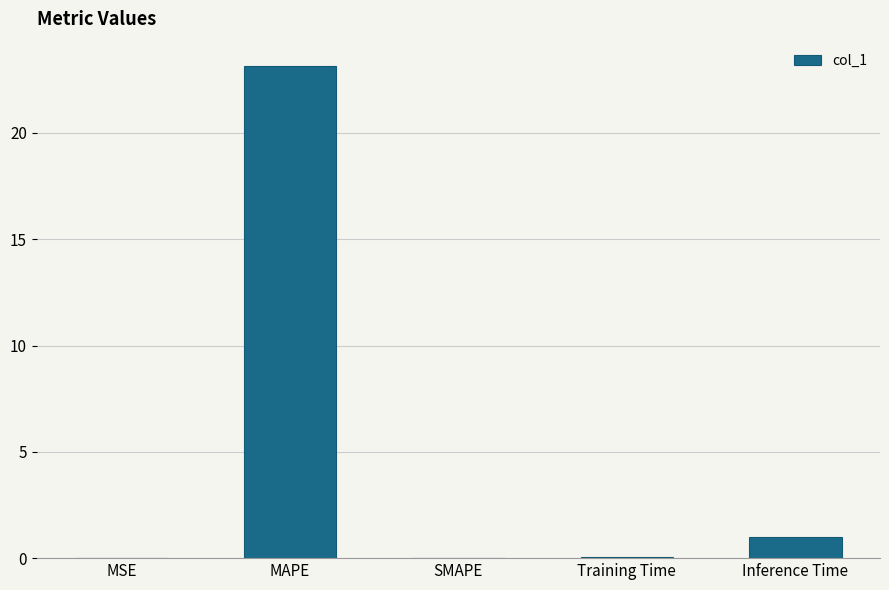

Does the chart contain stacked bars?

No